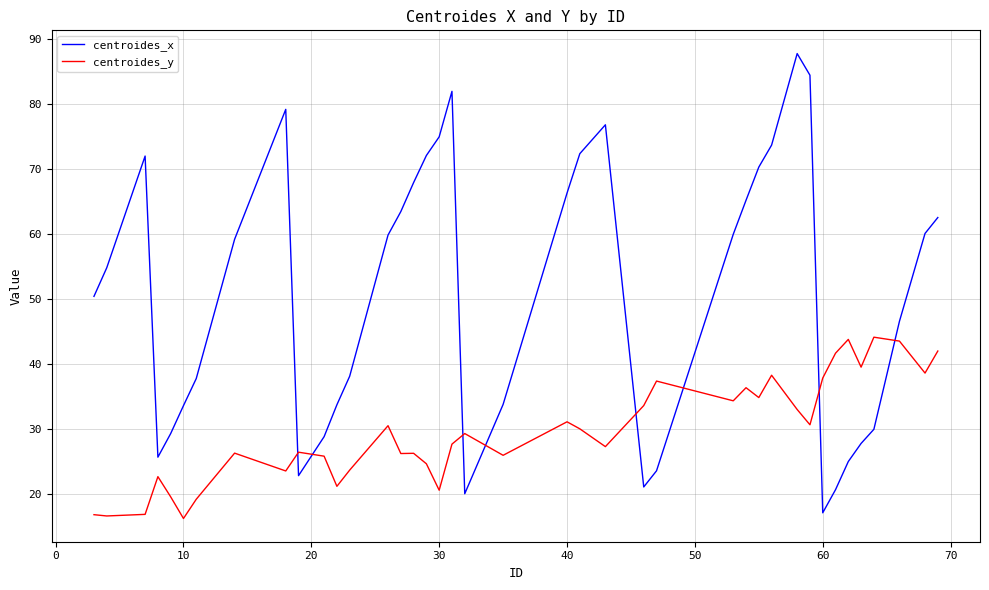

True or false: centroides_x and centroides_y cross at least once.

True